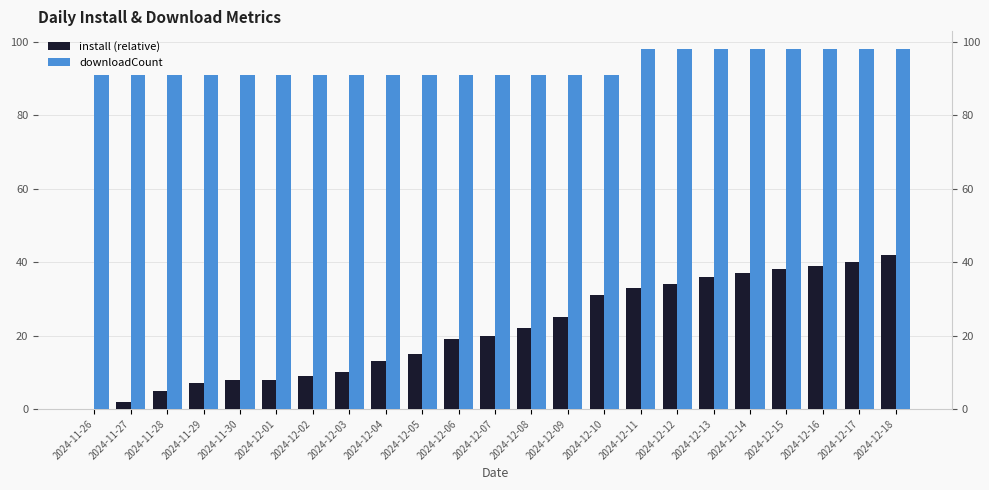

At which label is downloadCount closest to 94?

2024-11-26